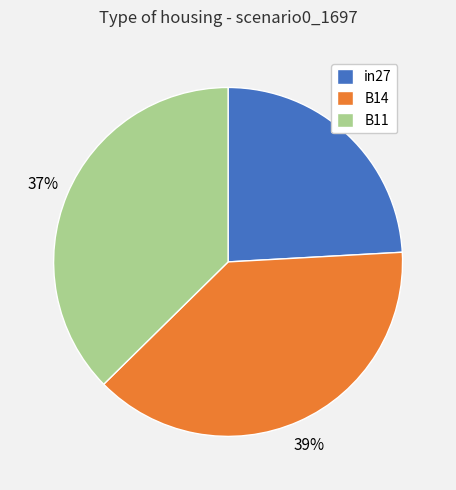

Does any single category account for the majority?

No